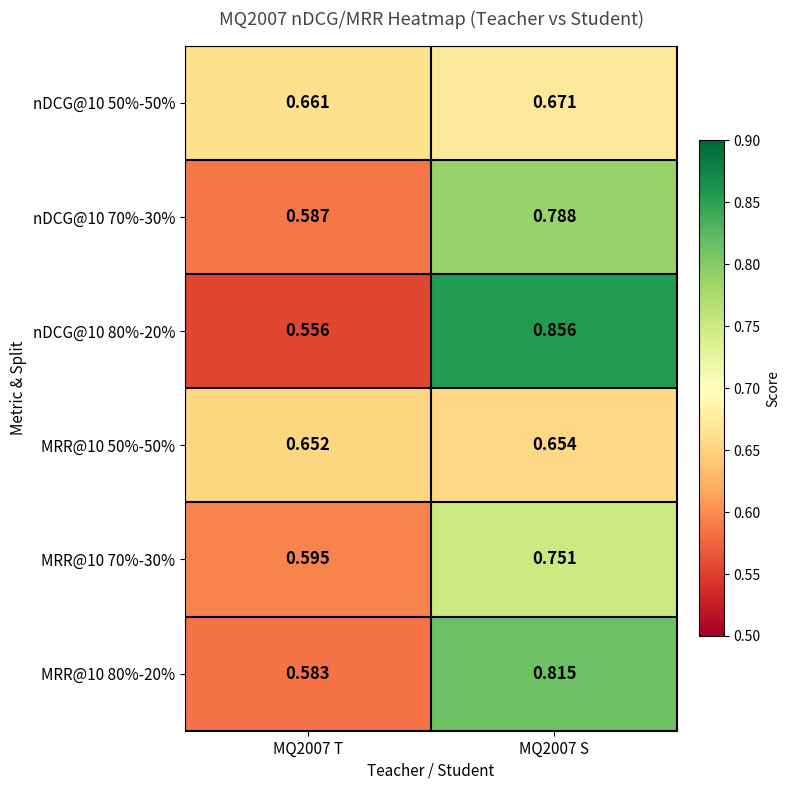

Reading left to right, list all the values displayed in this chart.

nDCG@10 50%-50%: MQ2007 T=0.7	MQ2007 S=0.7
nDCG@10 70%-30%: MQ2007 T=0.6	MQ2007 S=0.8
nDCG@10 80%-20%: MQ2007 T=0.6	MQ2007 S=0.9
MRR@10 50%-50%: MQ2007 T=0.7	MQ2007 S=0.7
MRR@10 70%-30%: MQ2007 T=0.6	MQ2007 S=0.8
MRR@10 80%-20%: MQ2007 T=0.6	MQ2007 S=0.8